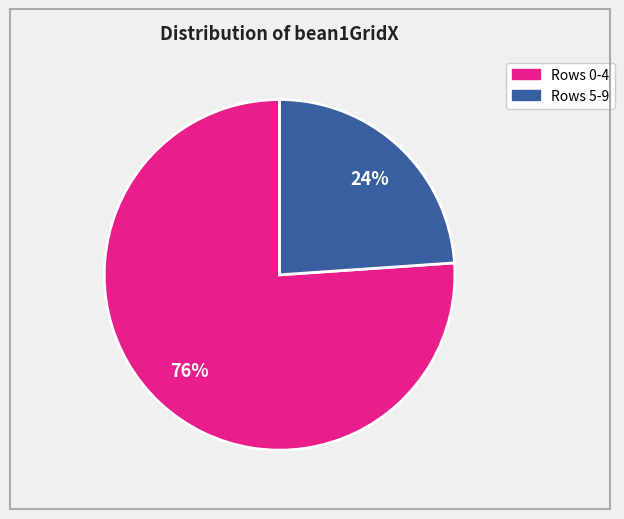

To the nearest percent, what is the average slice percentage?

50%